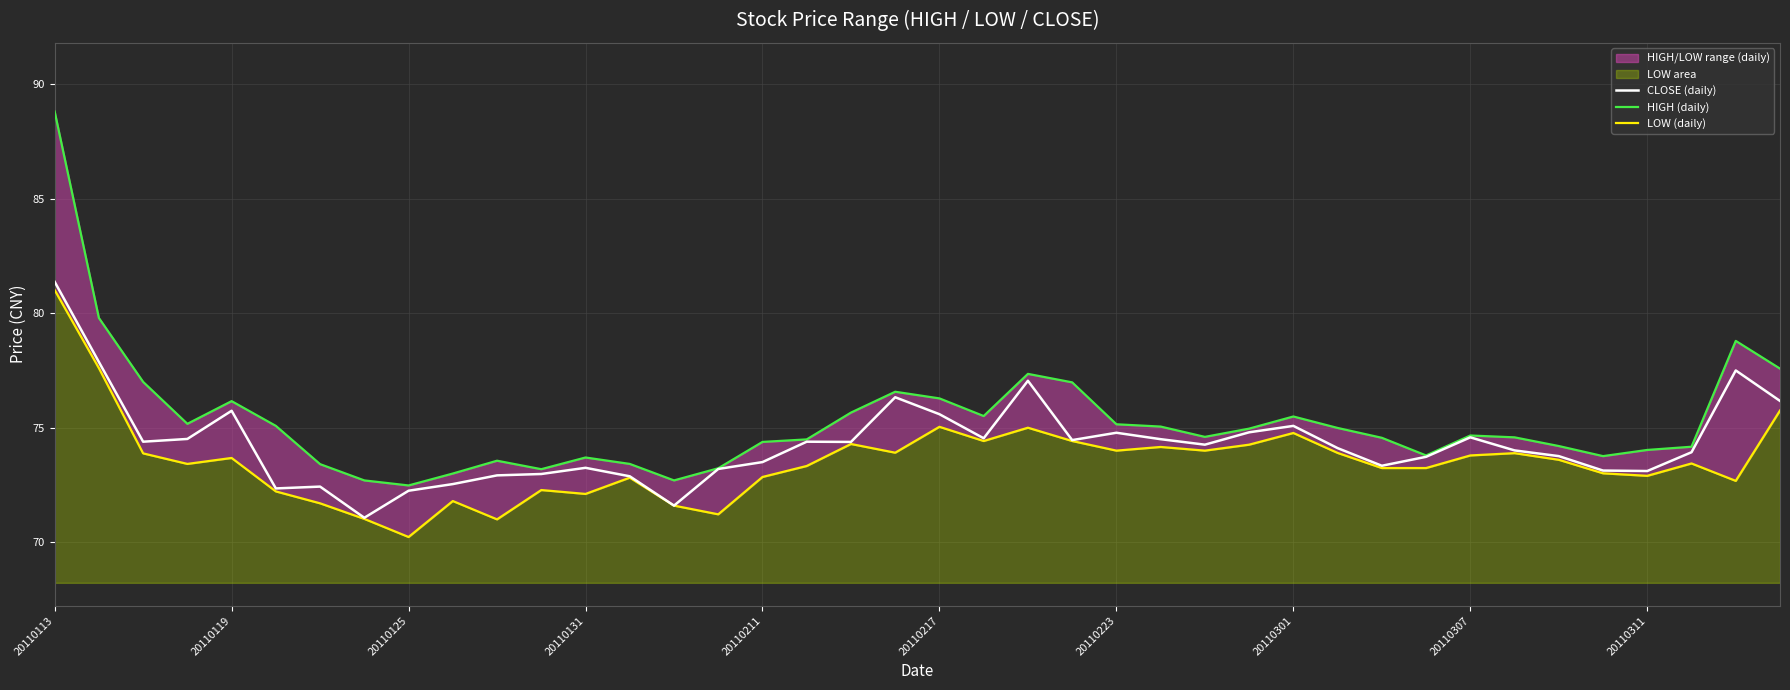

What is the value of the LOW (daily) point at the 23rd from the left?

75.0